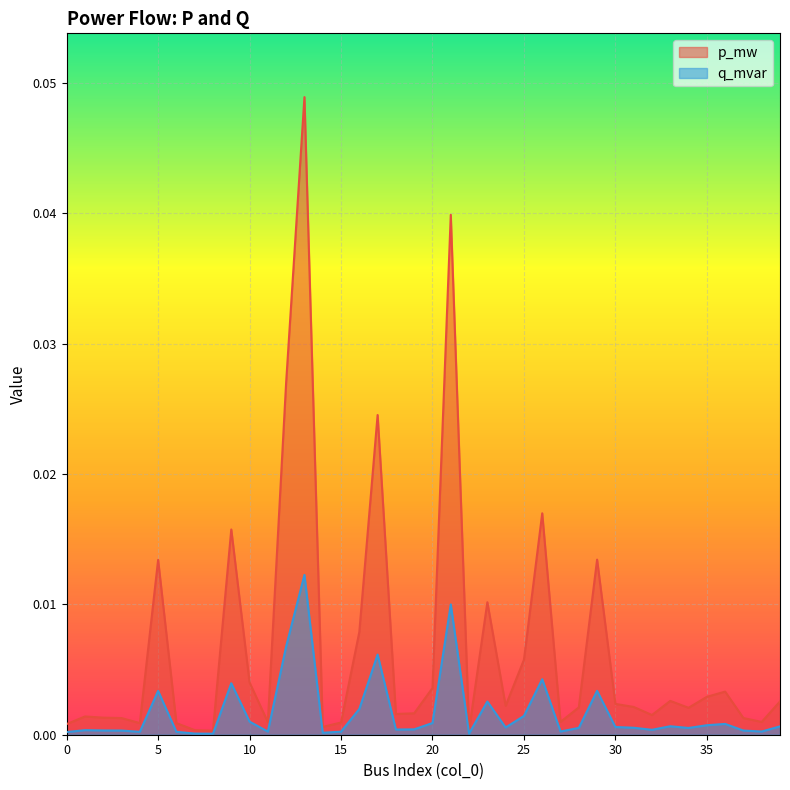

True or false: q_mvar has more than 0 points higher than both neighbors.

True